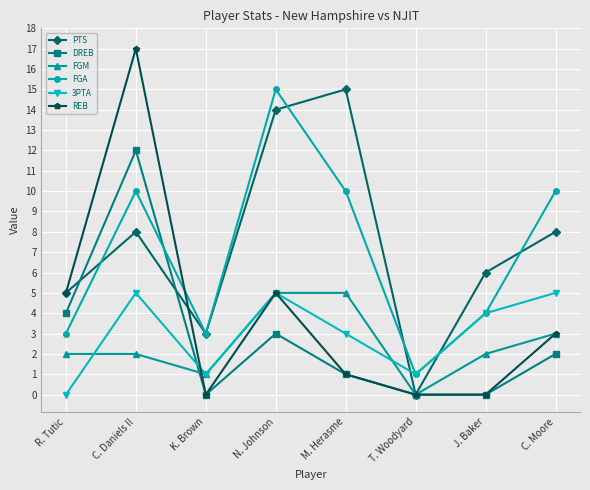

Does the chart display data point markers on the line(s)?

Yes